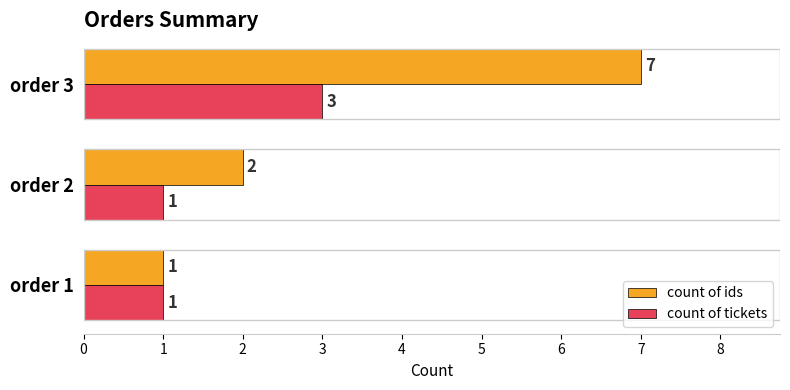

Where is count of ids nearest to the value 4?

order 2